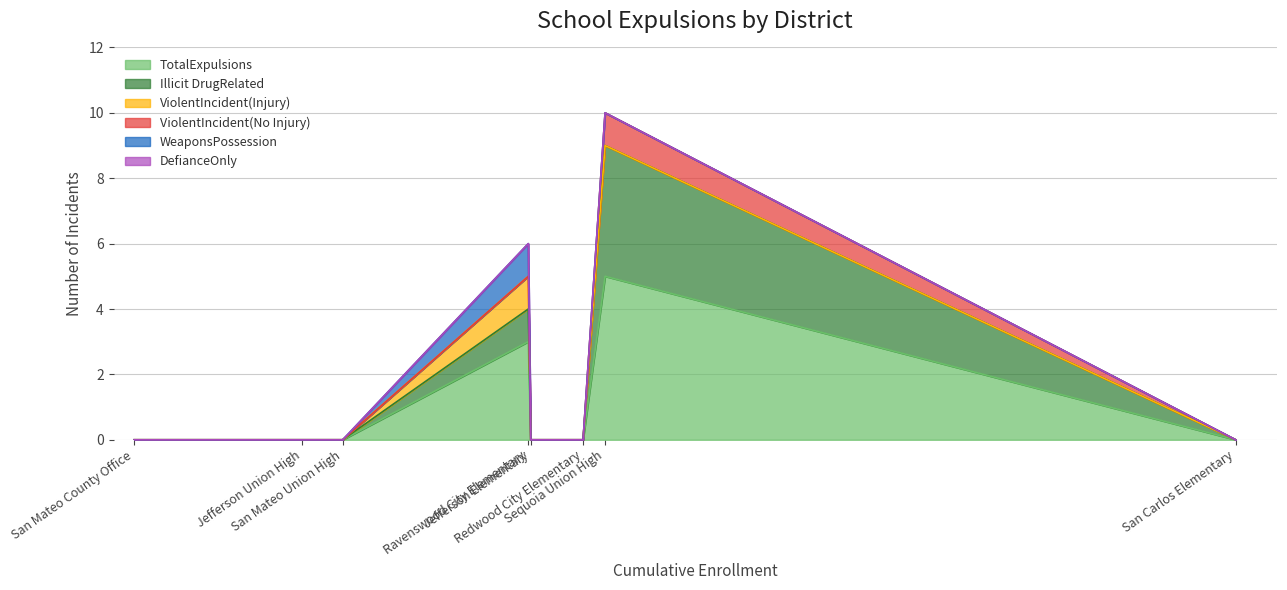

True or false: ViolentIncident(No Injury) and DefianceOnly cross at least once.

False